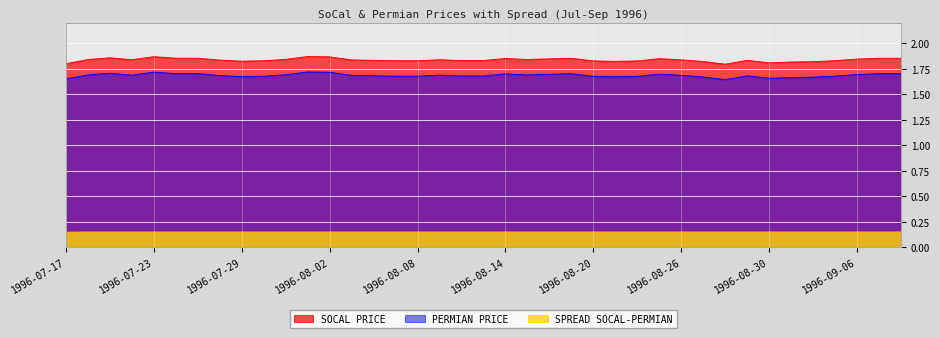

At which label does PERMIAN PRICE reach its minimum?

1996-08-28